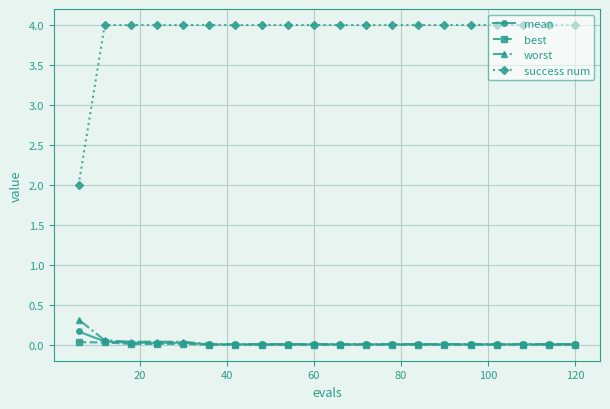

How many distinct data groups are displayed?

4